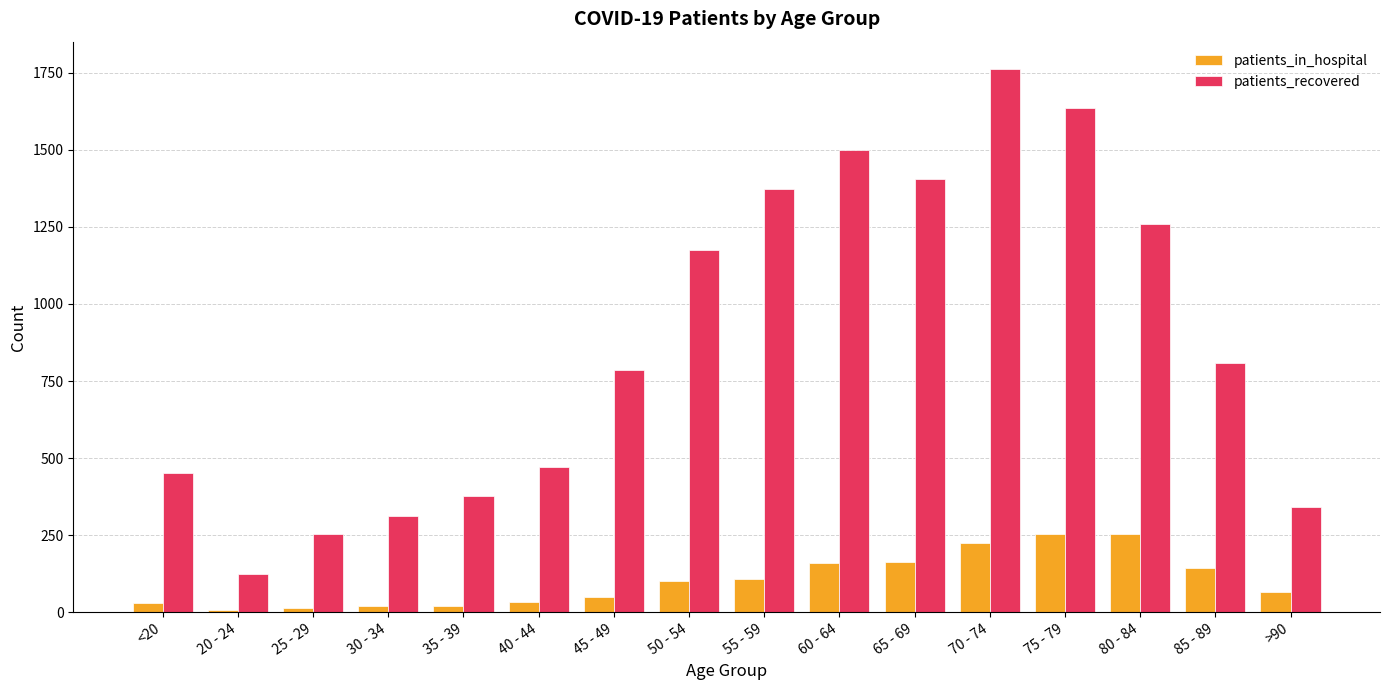

What is the approximate value of patients_recovered at 50 - 54, to the nearest 10?

1180